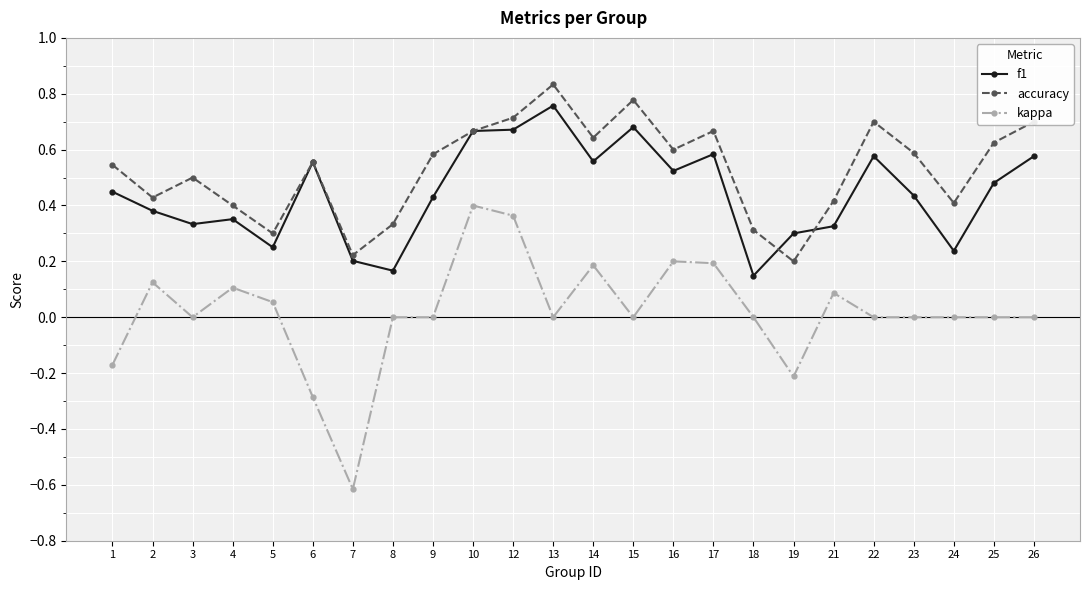

Between 17 and 24, which series saw the biggest shift?

f1